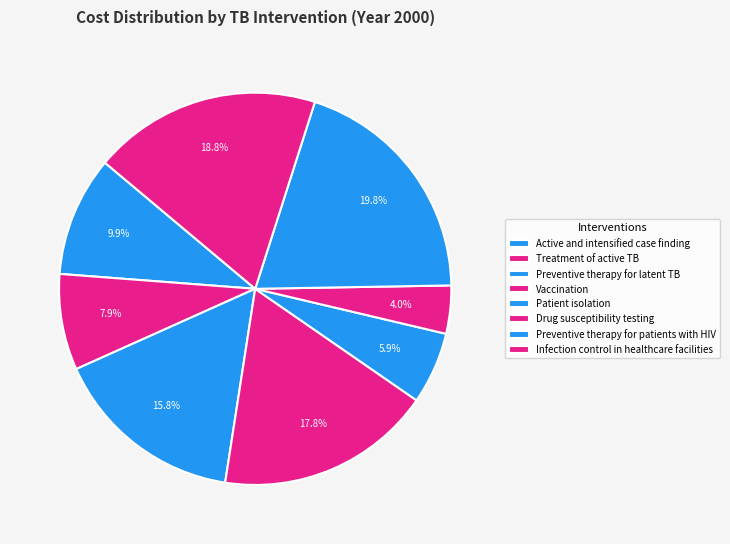

Count the number of slices in the pie.

8